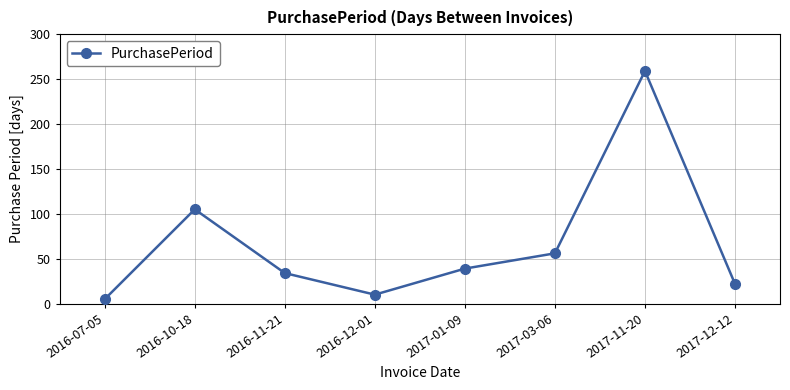

Which has a higher value, 2017-03-06 or 2017-01-09?

2017-03-06